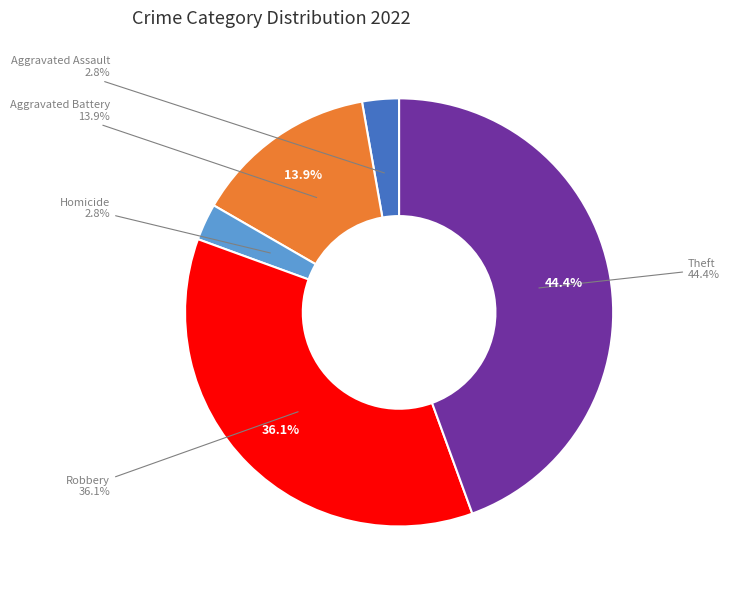

Is it true that Arson is 0% of the pie?

True